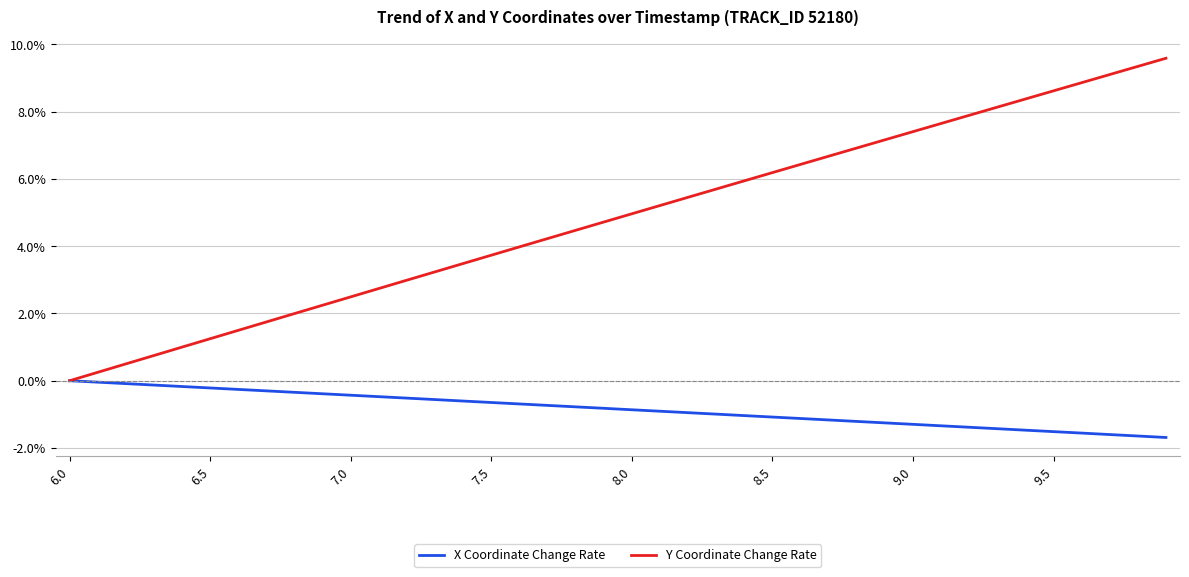

List the series in order of their peak value, lowest first.

X Coordinate Change Rate, Y Coordinate Change Rate